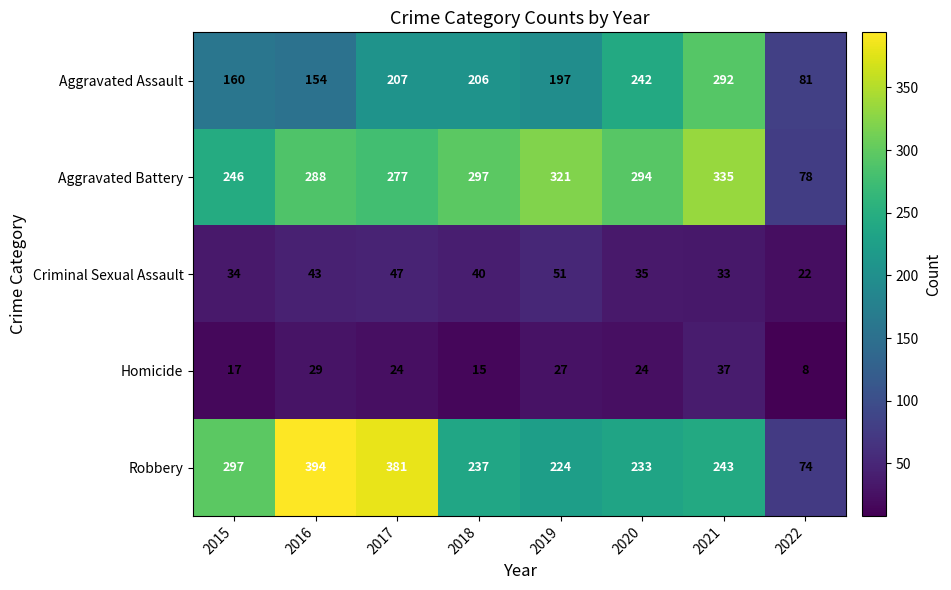

Which series has the largest range (max minus min)?

Robbery